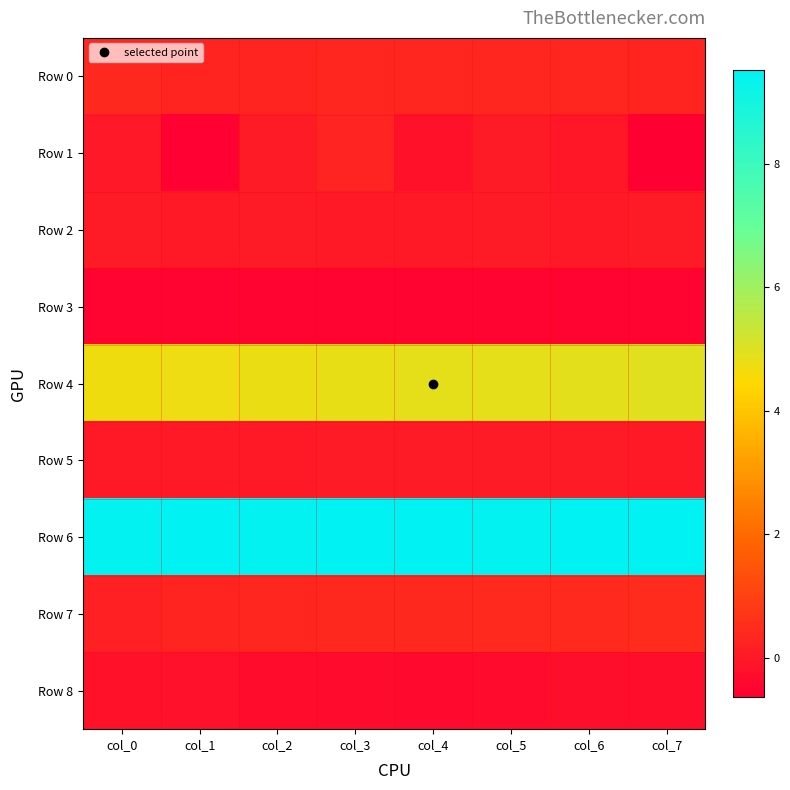

What is the greatest value displayed?

9.5